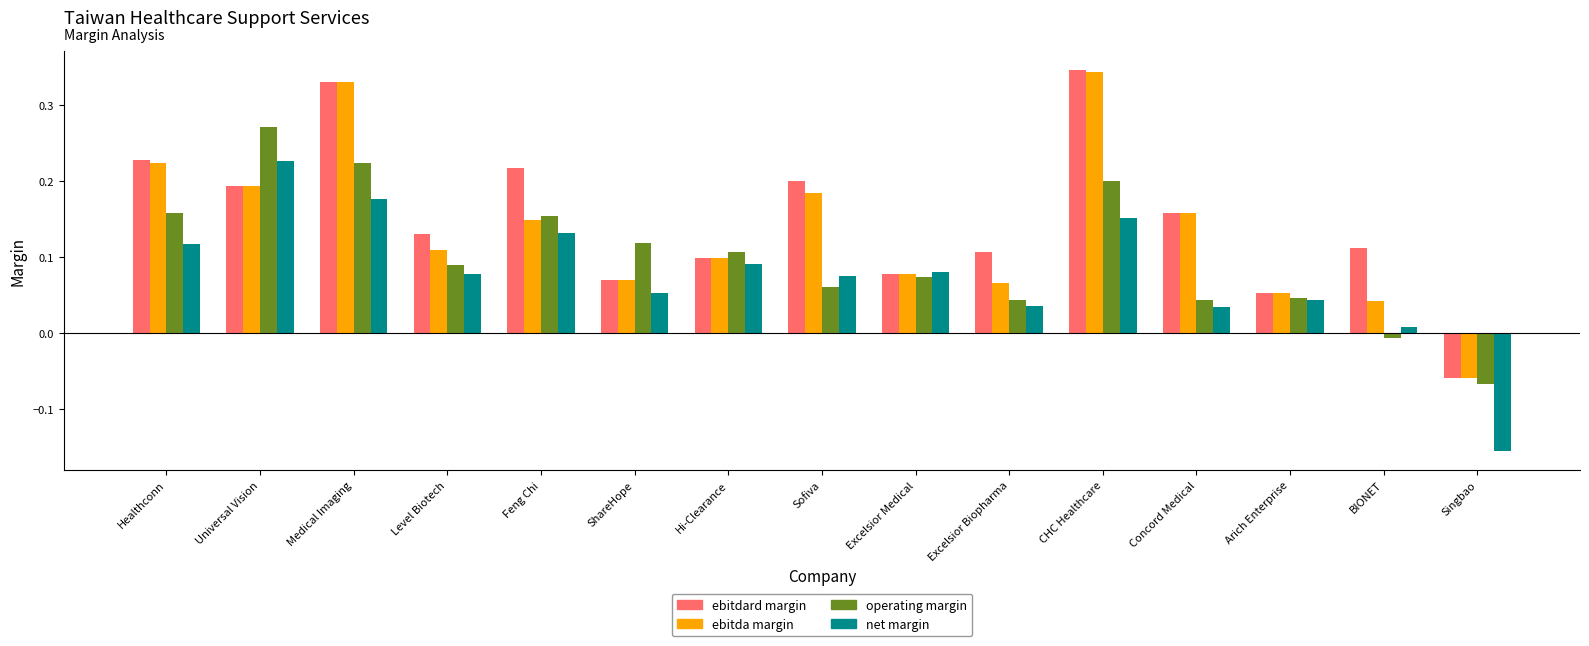

How many series are shown in this chart?

4